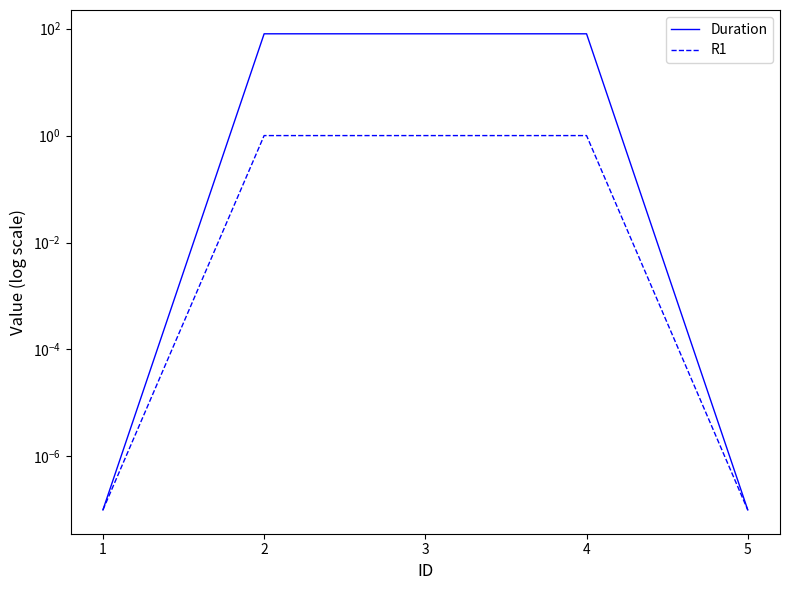

How many lines are shown in the chart?

2